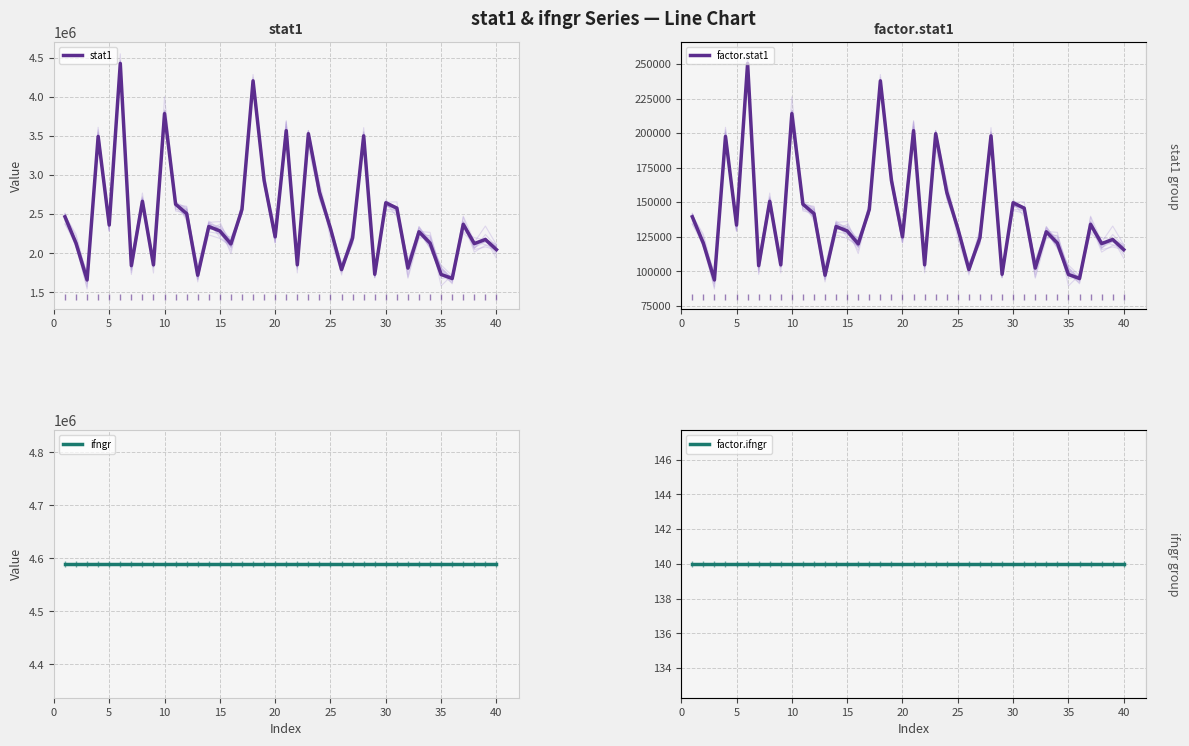

Does the chart display data point markers on the line(s)?

No